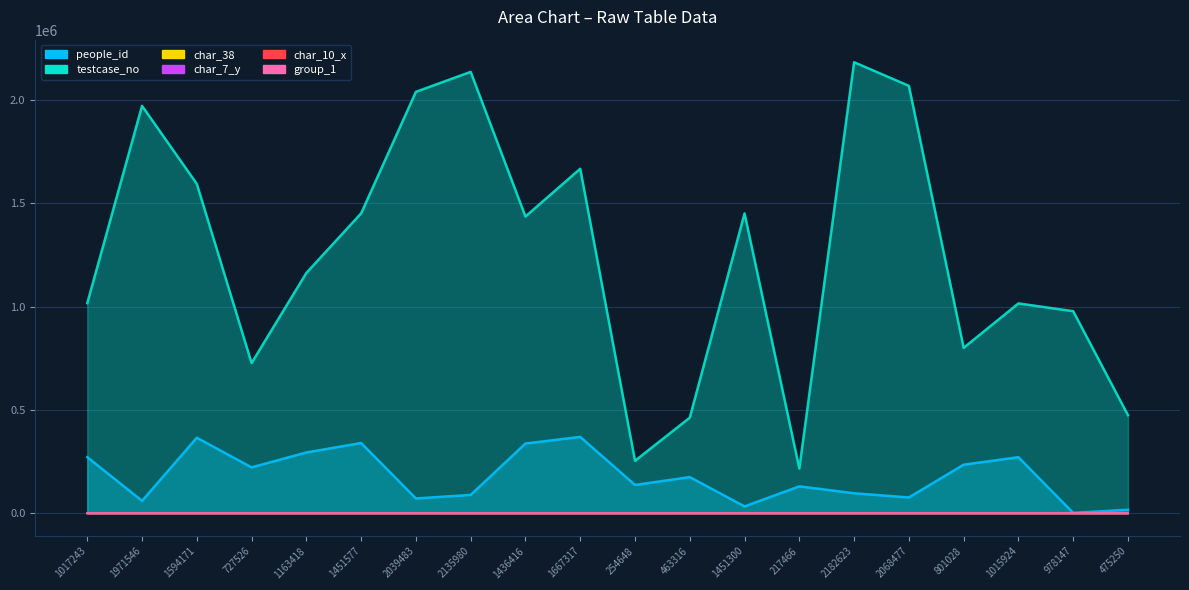

Rank the categories by people_id value from highest to lowest.

1667317, 1594171, 1451577, 1436416, 1163418, 1017243, 1015924, 801028, 727526, 463316, 254648, 217466, 2182623, 2135980, 2068477, 2039483, 1971546, 1451300, 475250, 978147